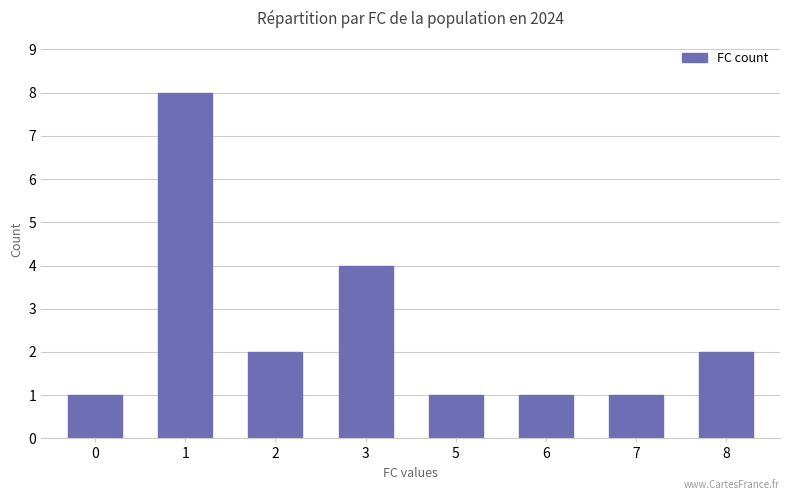

Count the number of data series in this chart.

1